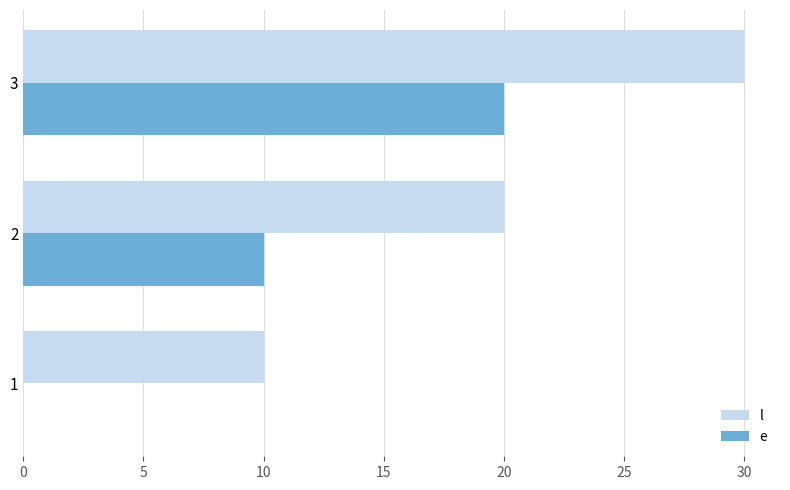

How many series are shown in this chart?

2